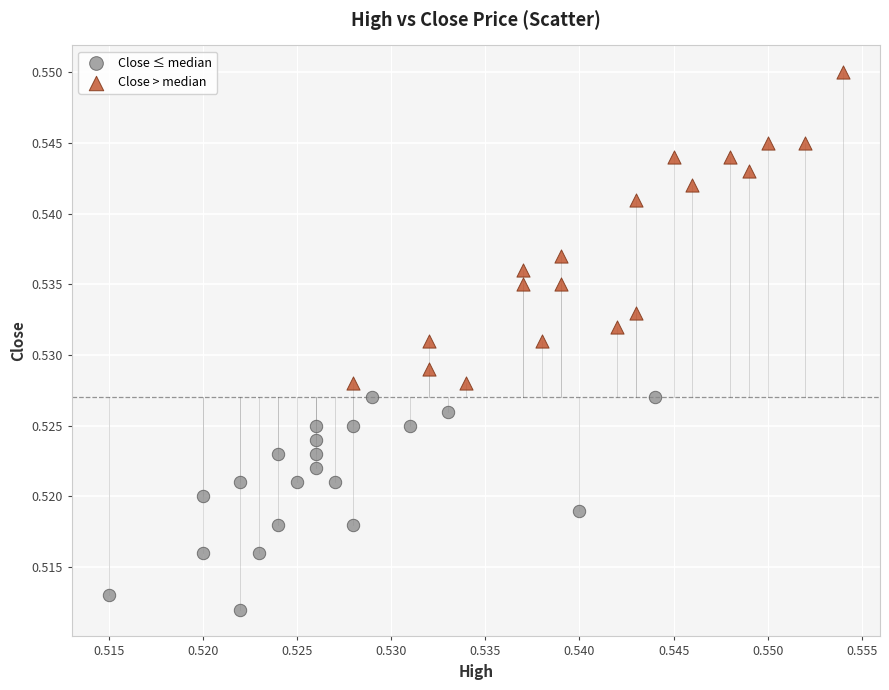

Which series contains the lowest Y value?

Close ≤ median